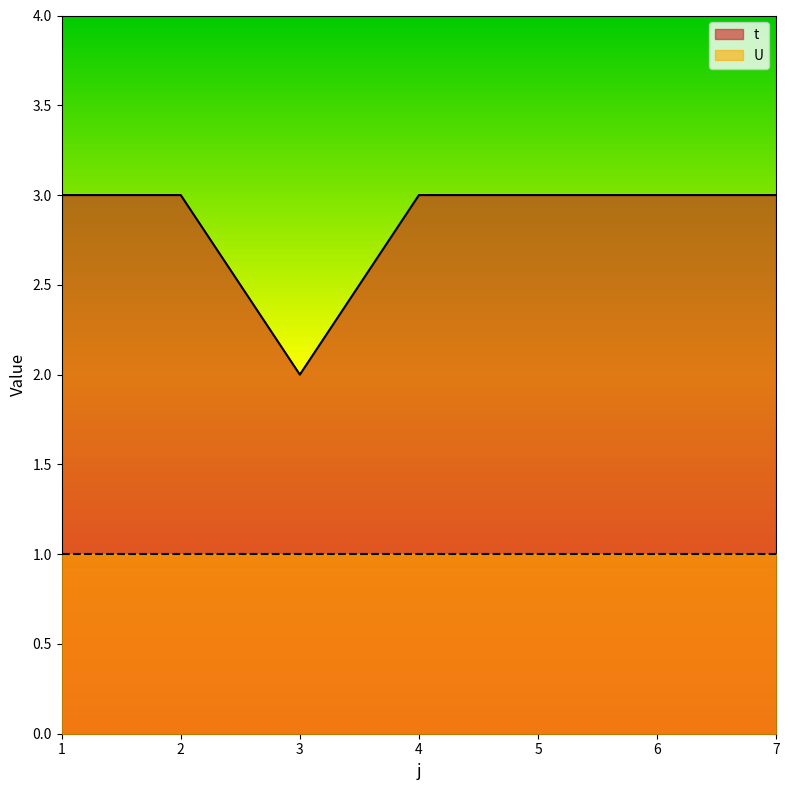

Reading left to right, transcribe all the data shown in this chart.

3	3	2	3	3	3	3